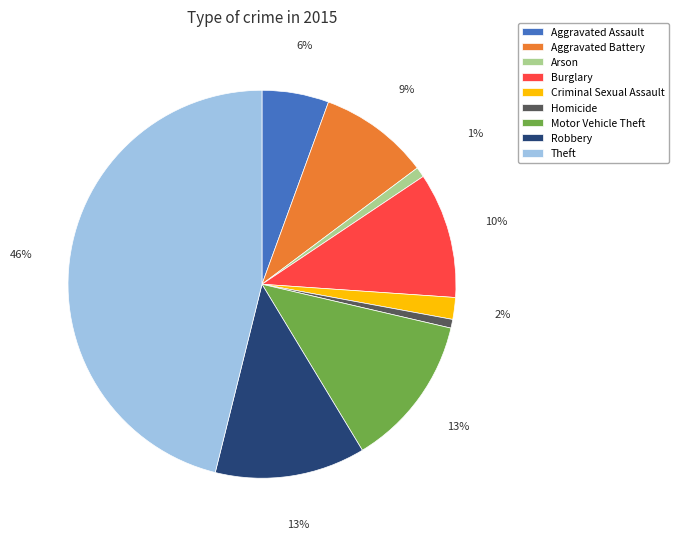

Which category has the biggest portion of the pie?

Theft